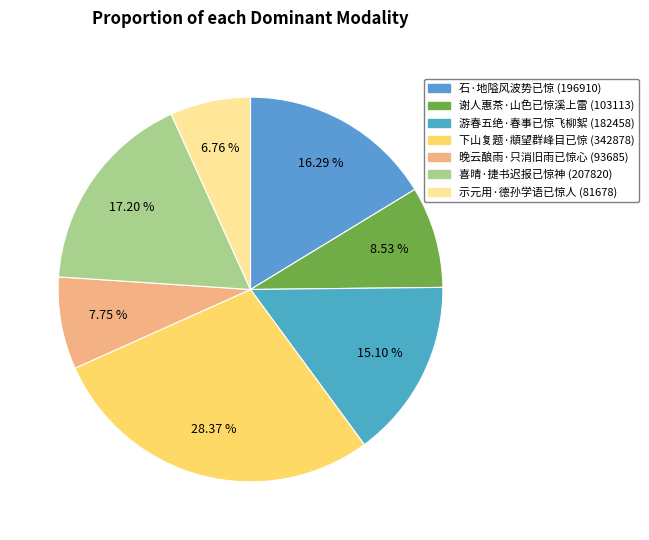

Which has a higher value, 晚云酿雨·只消旧雨已惊心 or 游春五绝·春事已惊飞柳絮?

游春五绝·春事已惊飞柳絮